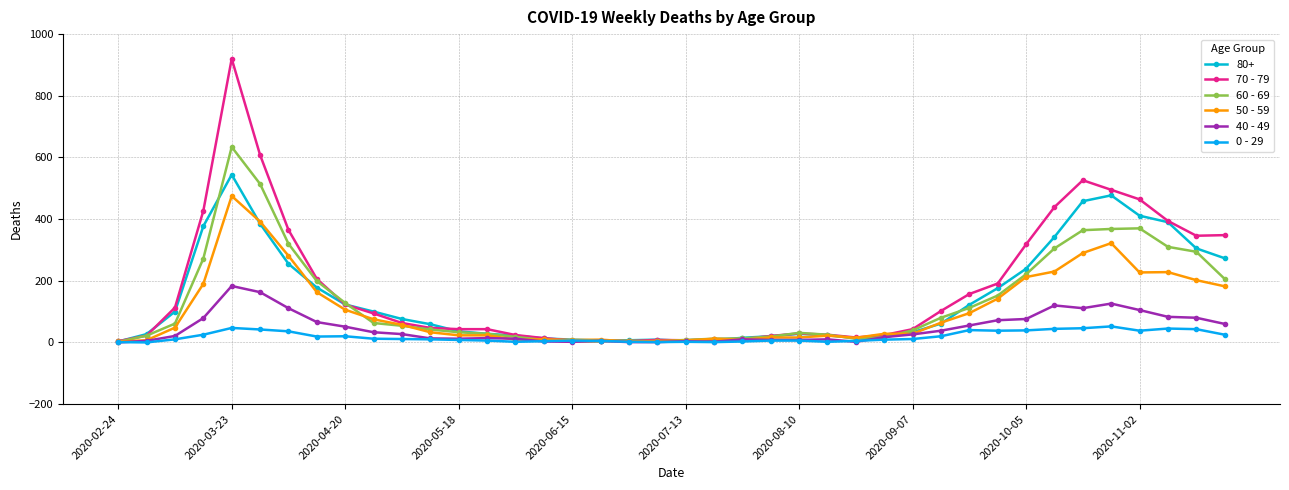

Count the number of categories in the chart.

40